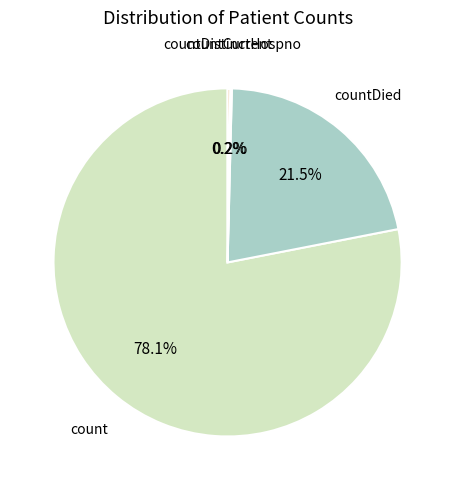

Which category accounts for the majority?

count